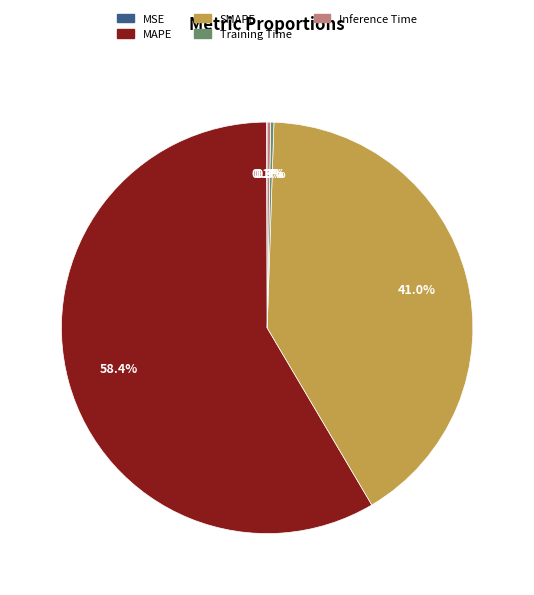

To the nearest percent, what is the difference between the largest and smallest slice percentages?

58%